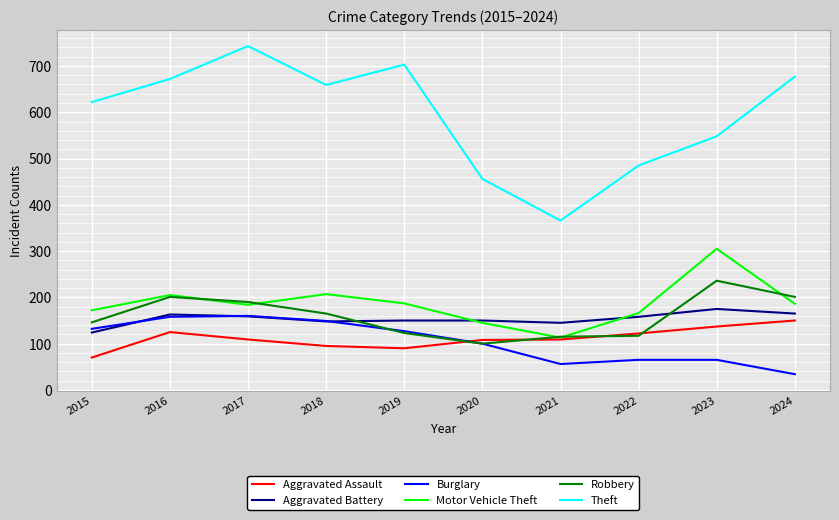

The Theft series shows 703 at 2019. True or false?

True